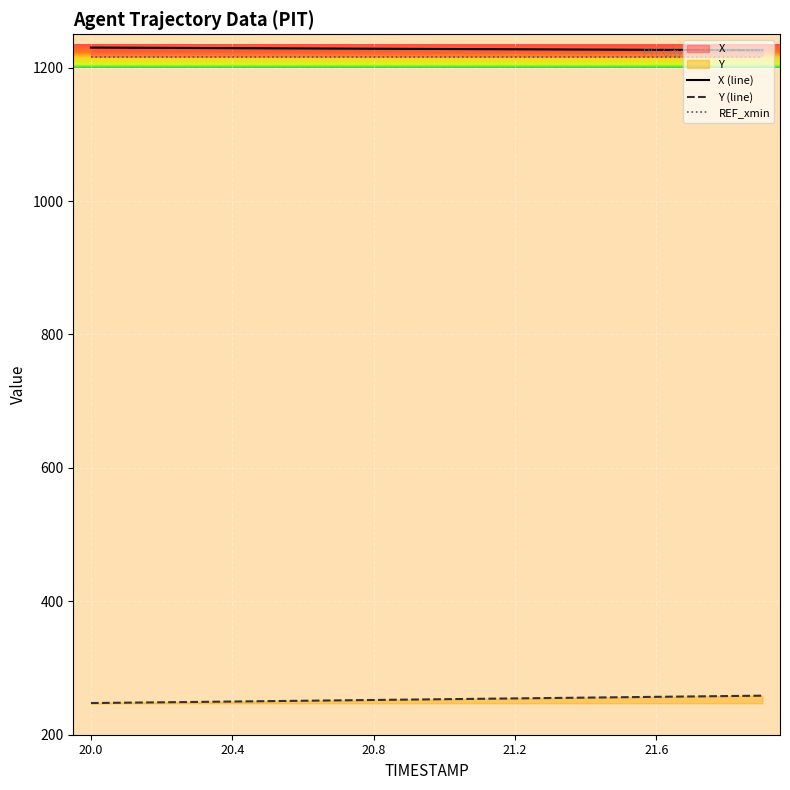

What is the value of the X point at the 11th from the left?

1228.0